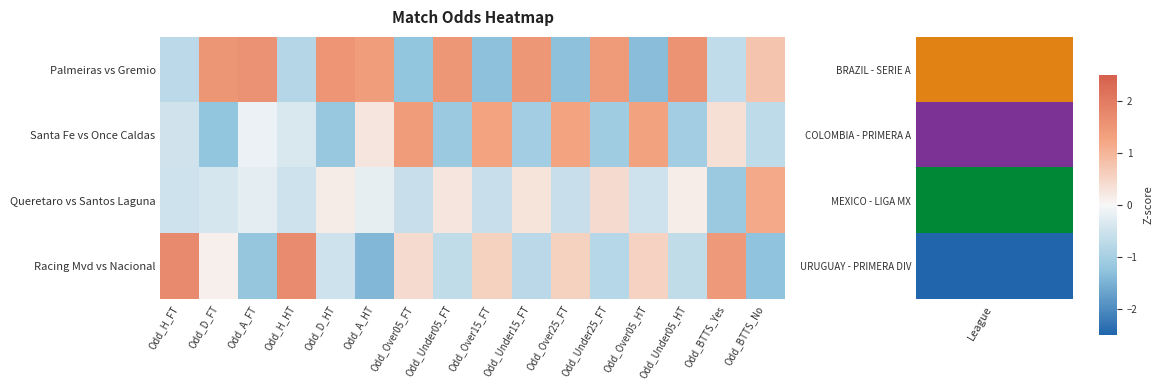

Count the number of data series in this chart.

4